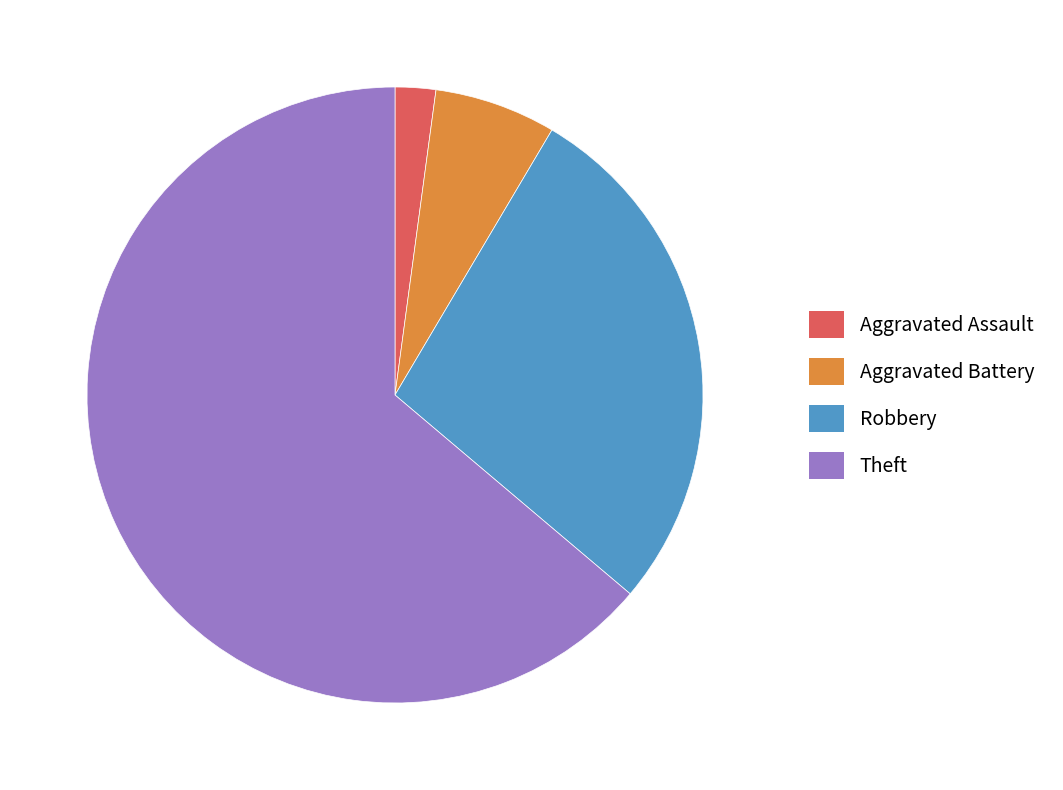

Rank the categories by value from highest to lowest.

Theft, Robbery, Aggravated Battery, Aggravated Assault